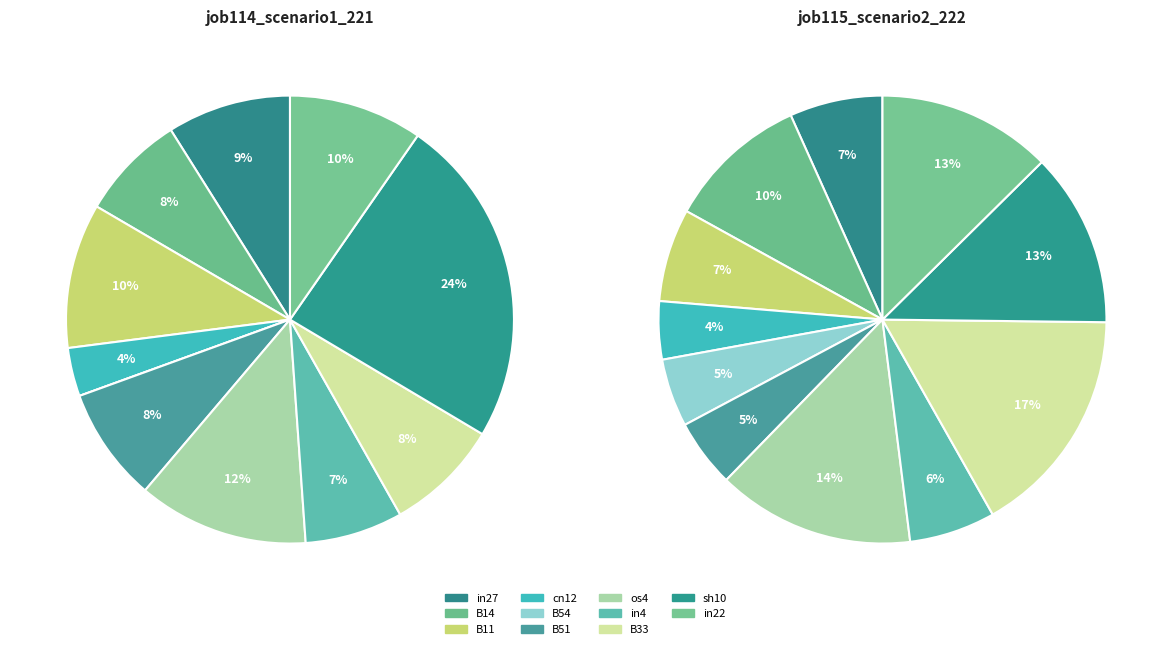

The os4 slice represents 6% of the pie. True or false?

False